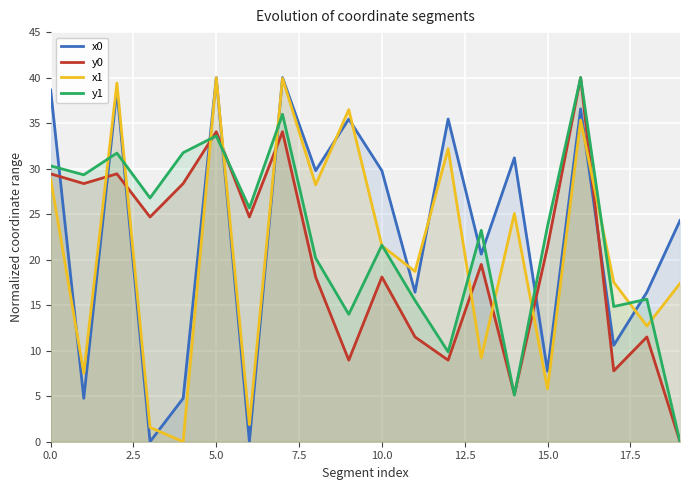

How many categories are shown in the chart?

20